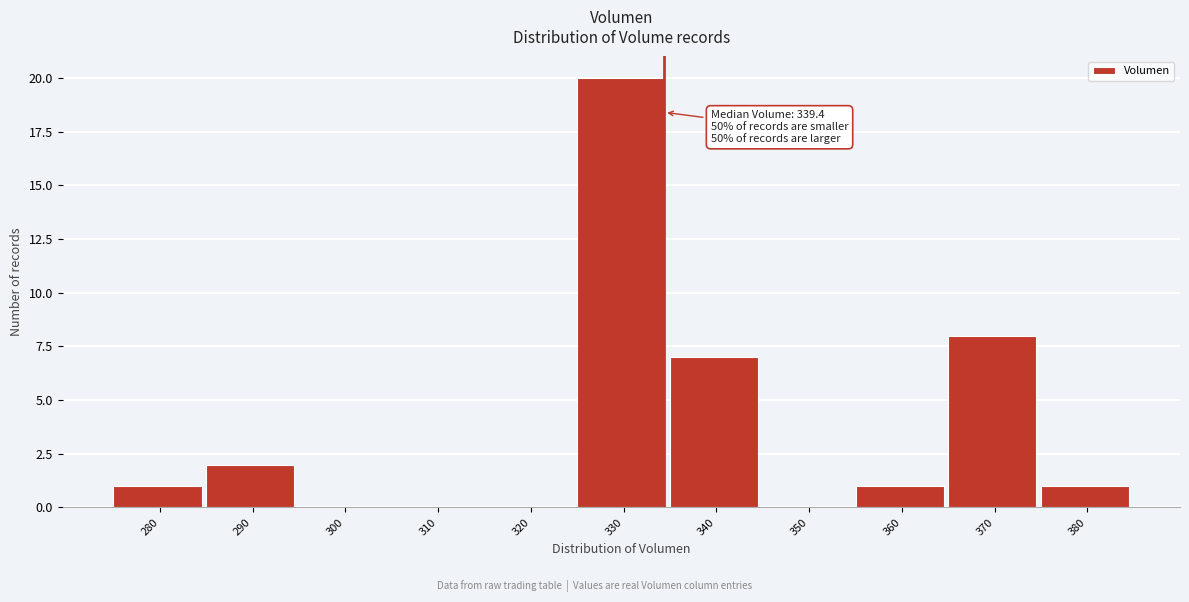

Reading left to right, what are all the values shown in this chart?

280=1	290=2	300=0	310=0	320=0	330=20	340=7	350=0	360=1	370=8	380=1